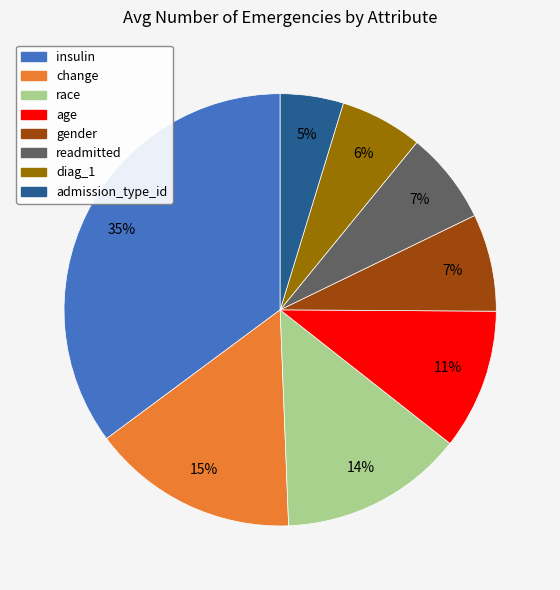

Is there a majority slice in this chart?

No